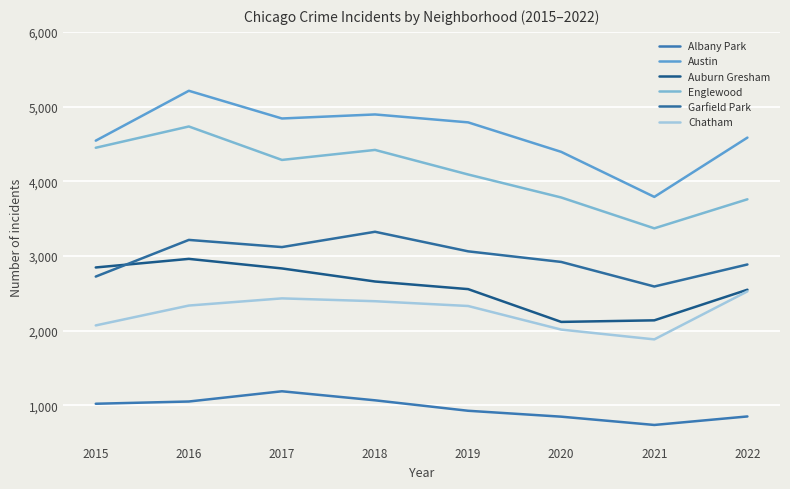

What is the difference between the second highest and minimum values in the Garfield Park series?

624